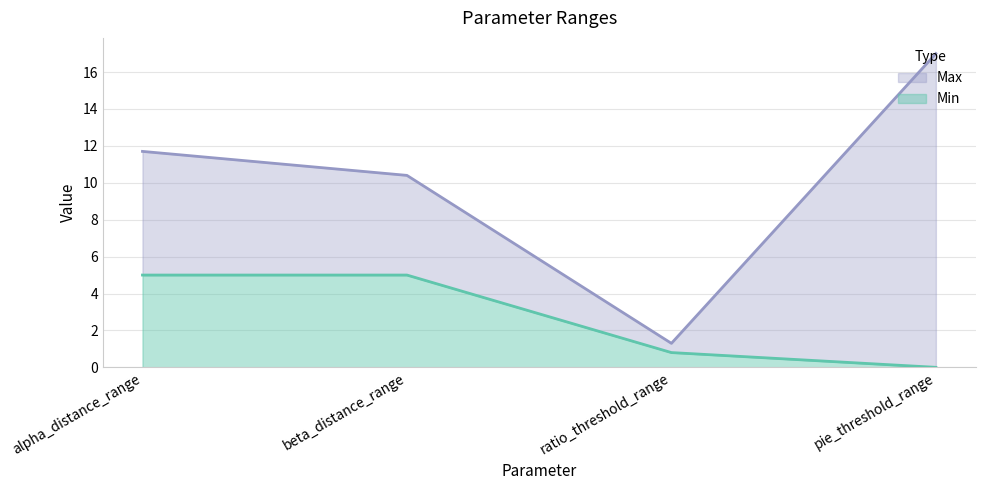

Is it true that Min equals 0.0 at pie_threshold_range?

True